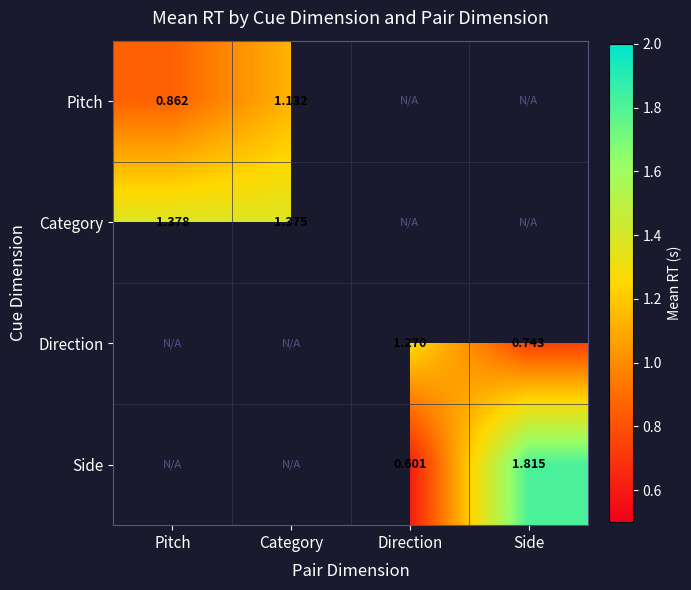

Which label corresponds to the smallest value in the chart?

Direction